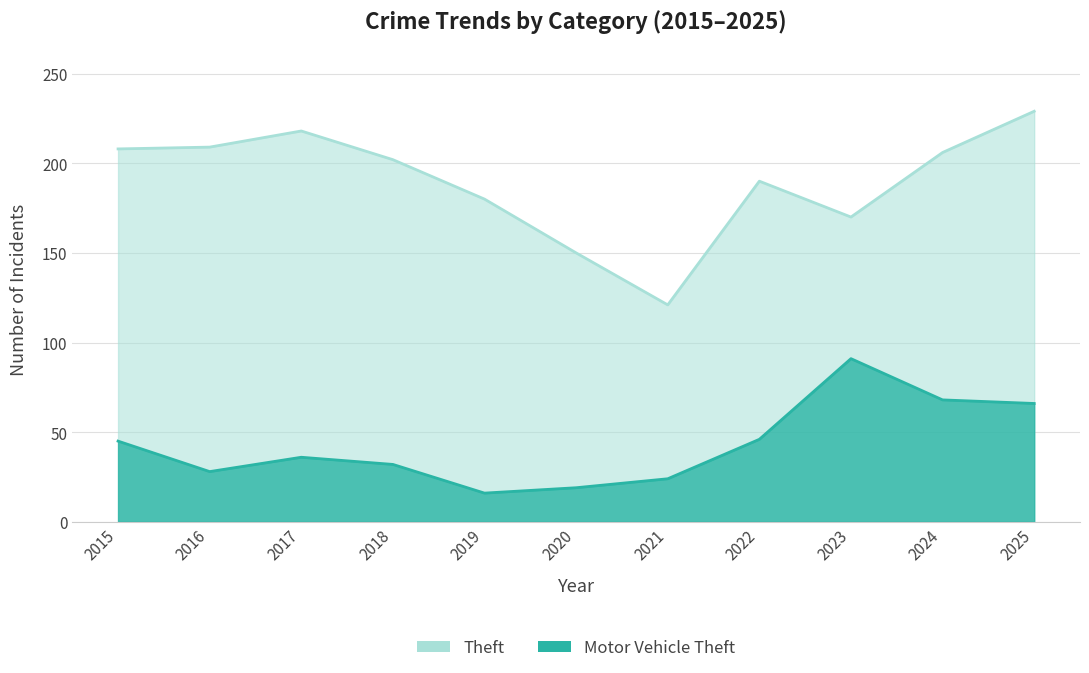

Between 2015 and 2018, which series saw the biggest shift?

Motor Vehicle Theft